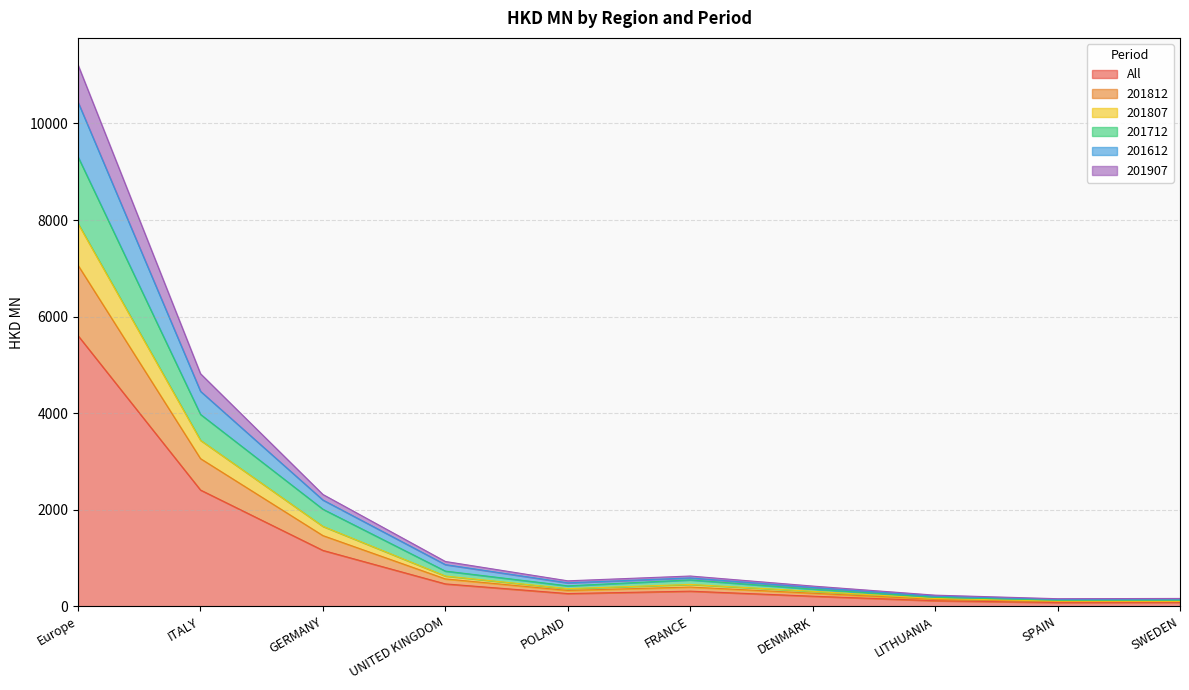

What is the smallest value displayed?

79.0